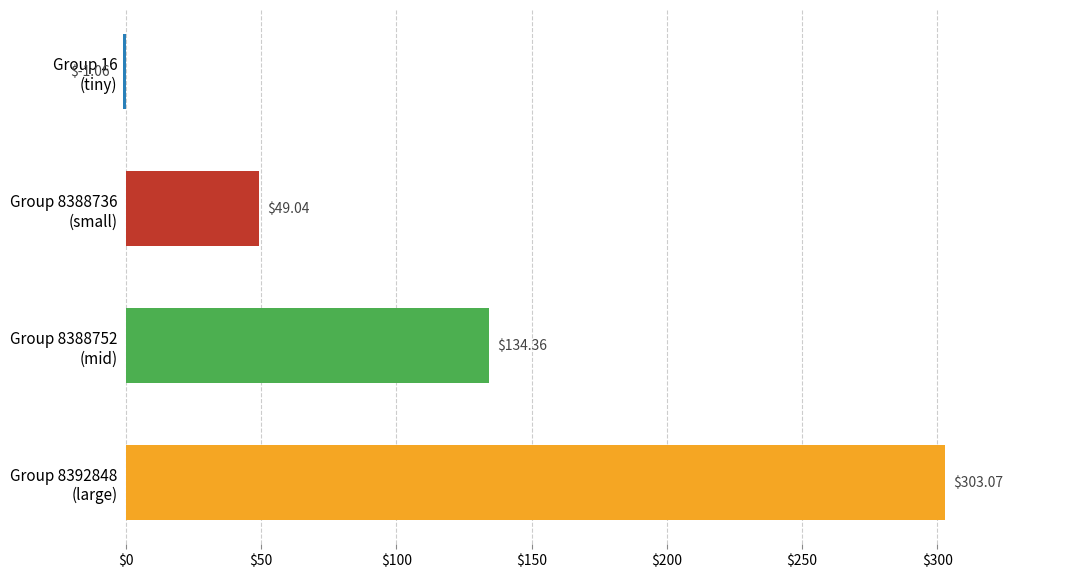

At which category does the chart reach its minimum across all series?

Group 16
(tiny)